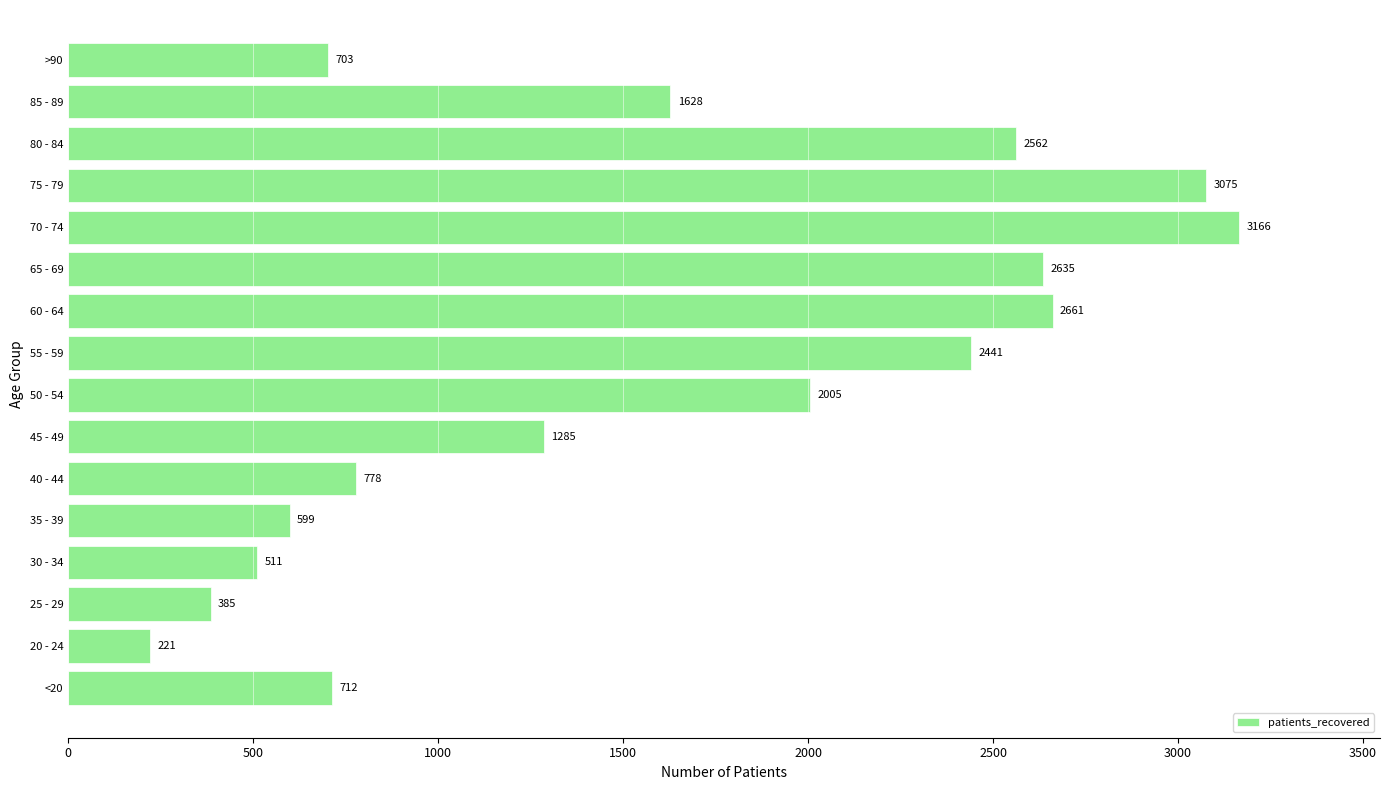

List the labels in order of value, largest first.

70 - 74, 75 - 79, 60 - 64, 65 - 69, 80 - 84, 55 - 59, 50 - 54, 85 - 89, 45 - 49, 40 - 44, <20, >90, 35 - 39, 30 - 34, 25 - 29, 20 - 24